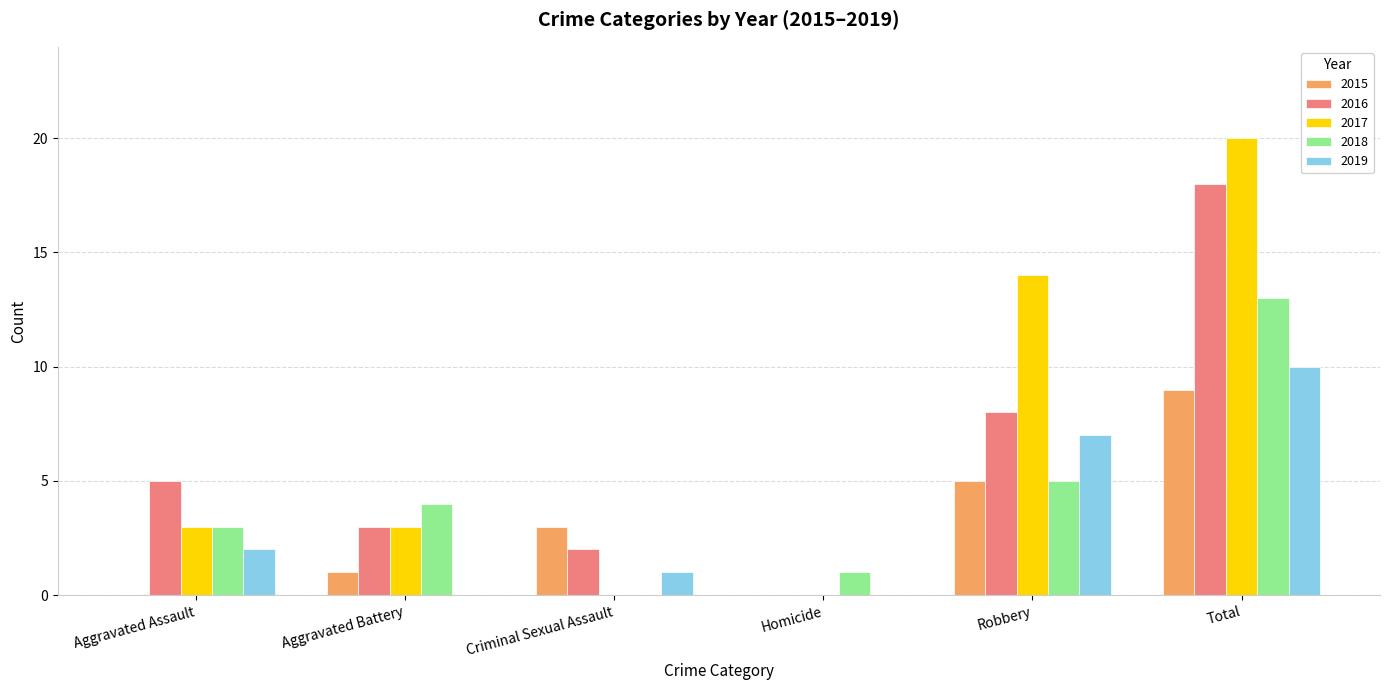

Which category has the highest value in the 2019 series?

Total